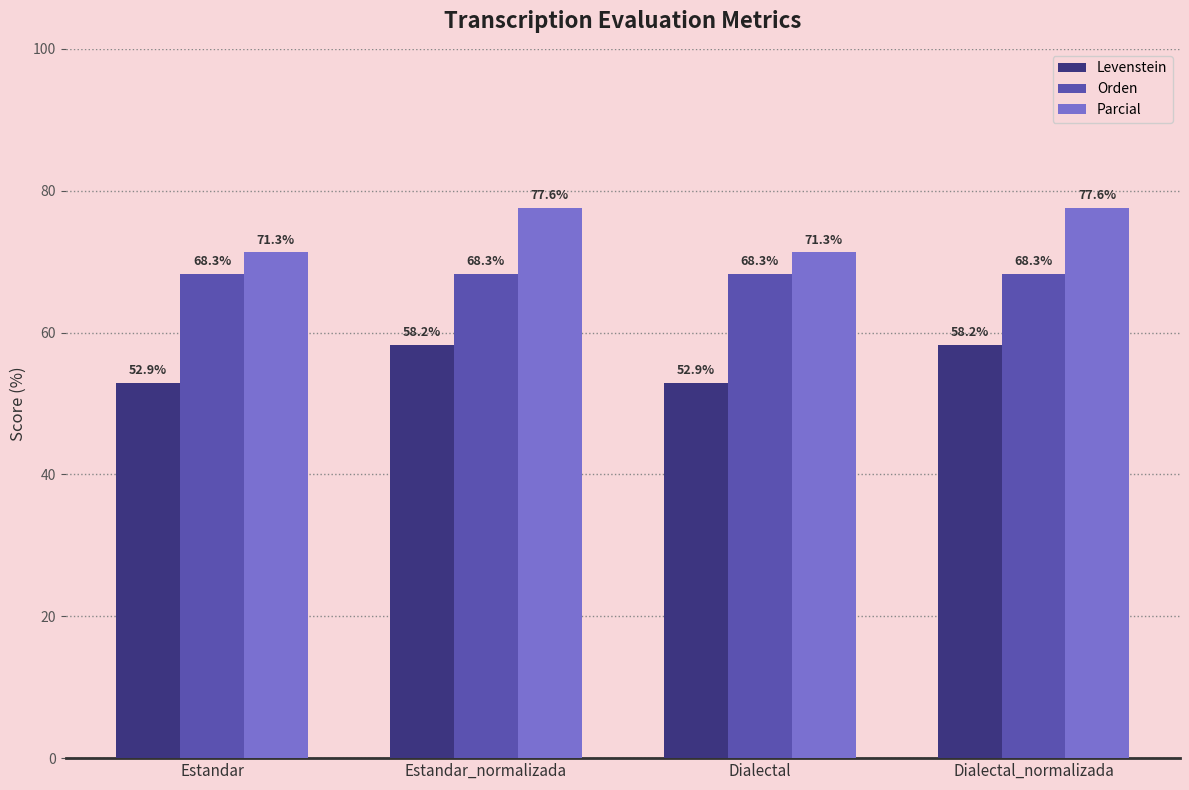

What are all the series names shown in the legend?

Levenstein, Orden, Parcial